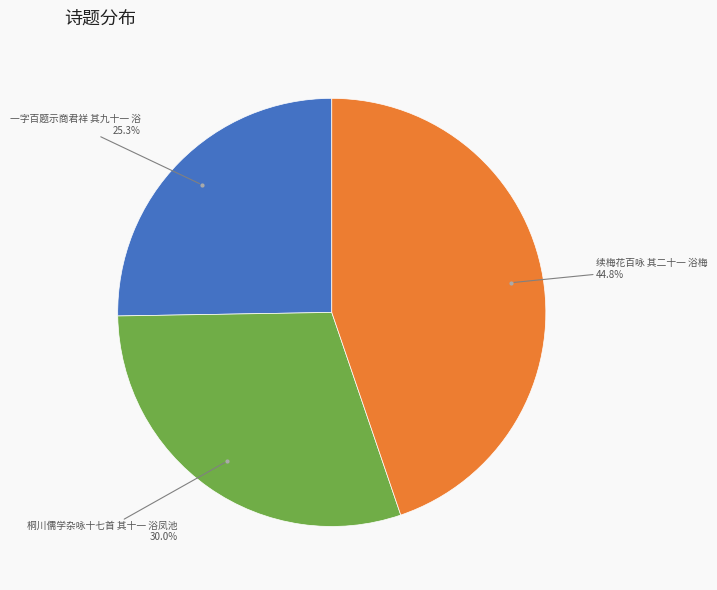

Does any single category account for the majority?

No